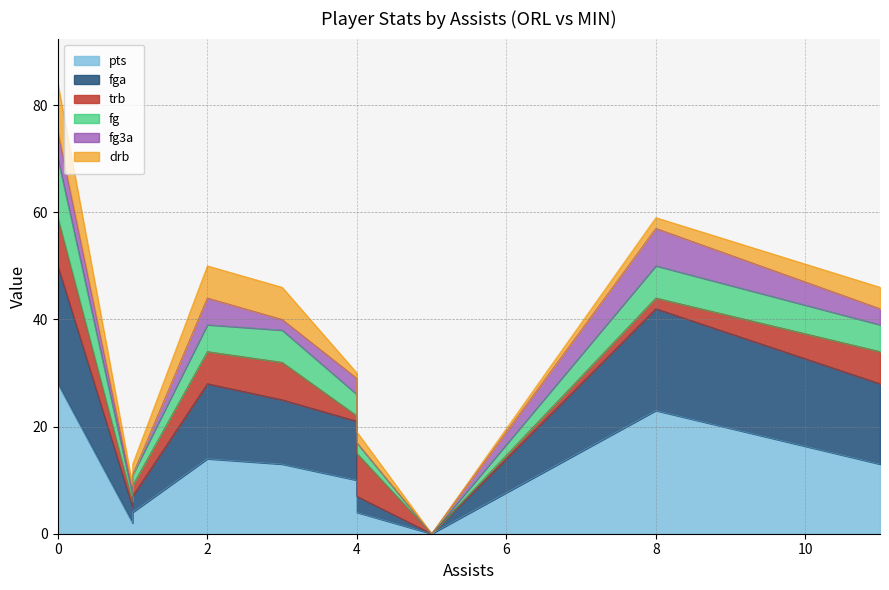

What is the difference between the second highest and minimum values in the pts series?

23